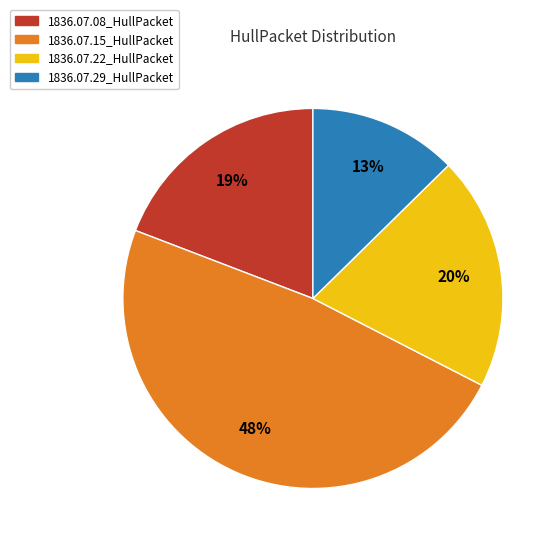

Is the sum of 1836.07.29_HullPacket and 1836.07.15_HullPacket greater than half?

Yes